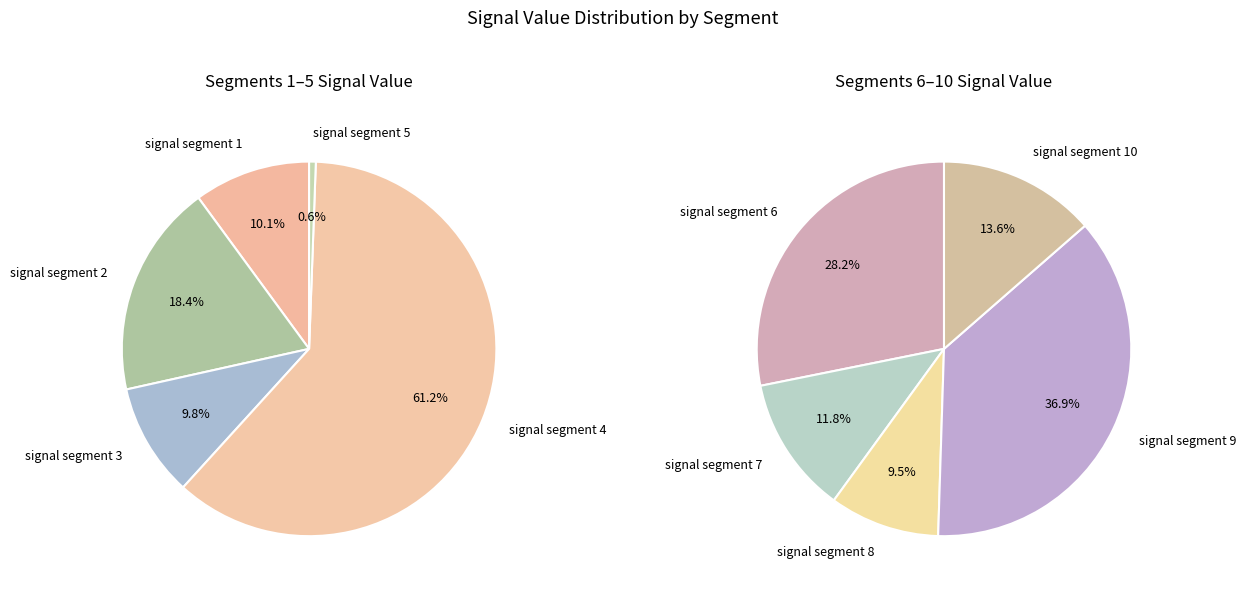

Which slice is the smallest?

signal segment 5